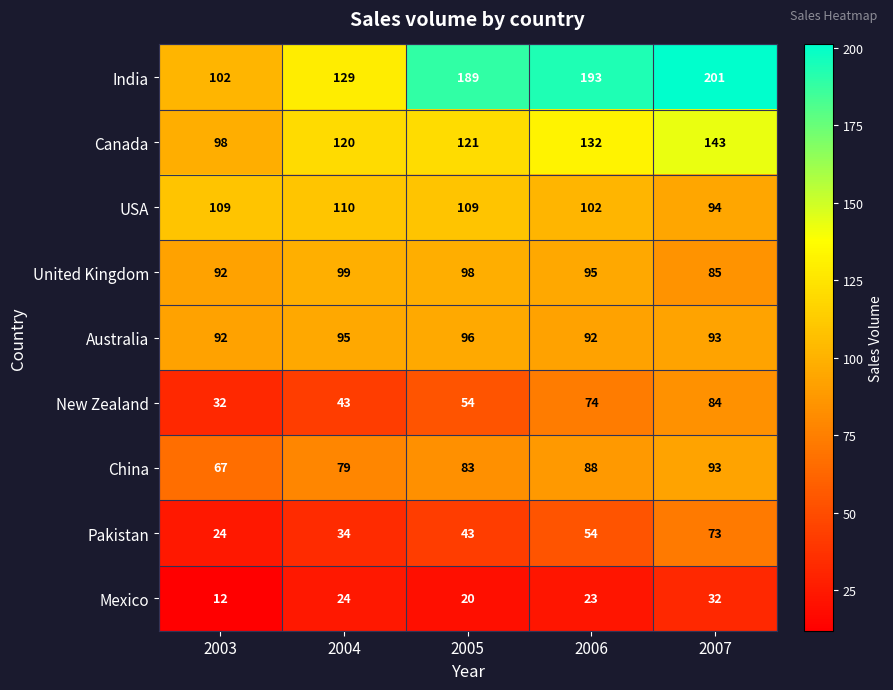

The New Zealand series shows 145 at 2007. True or false?

False